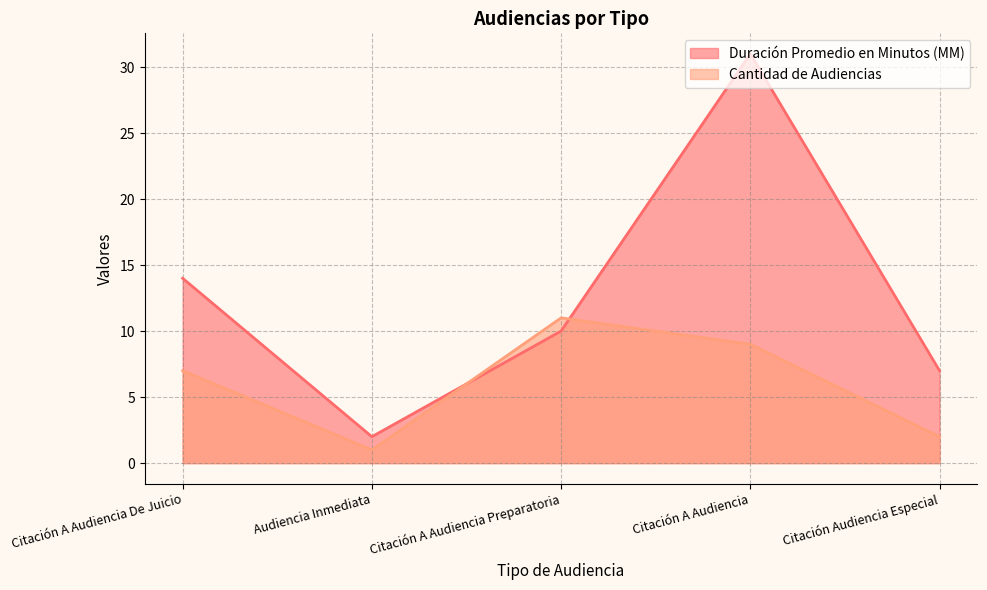

What position from the left is Citación A Audiencia Preparatoria?

3